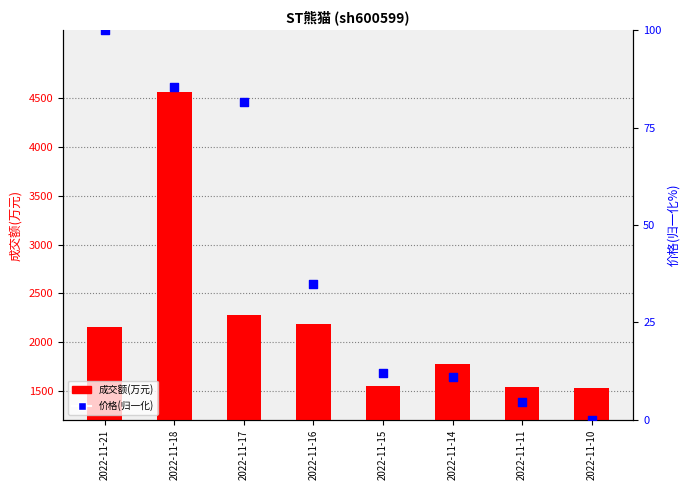

Which series contains the highest Y value?

成交额(万元)